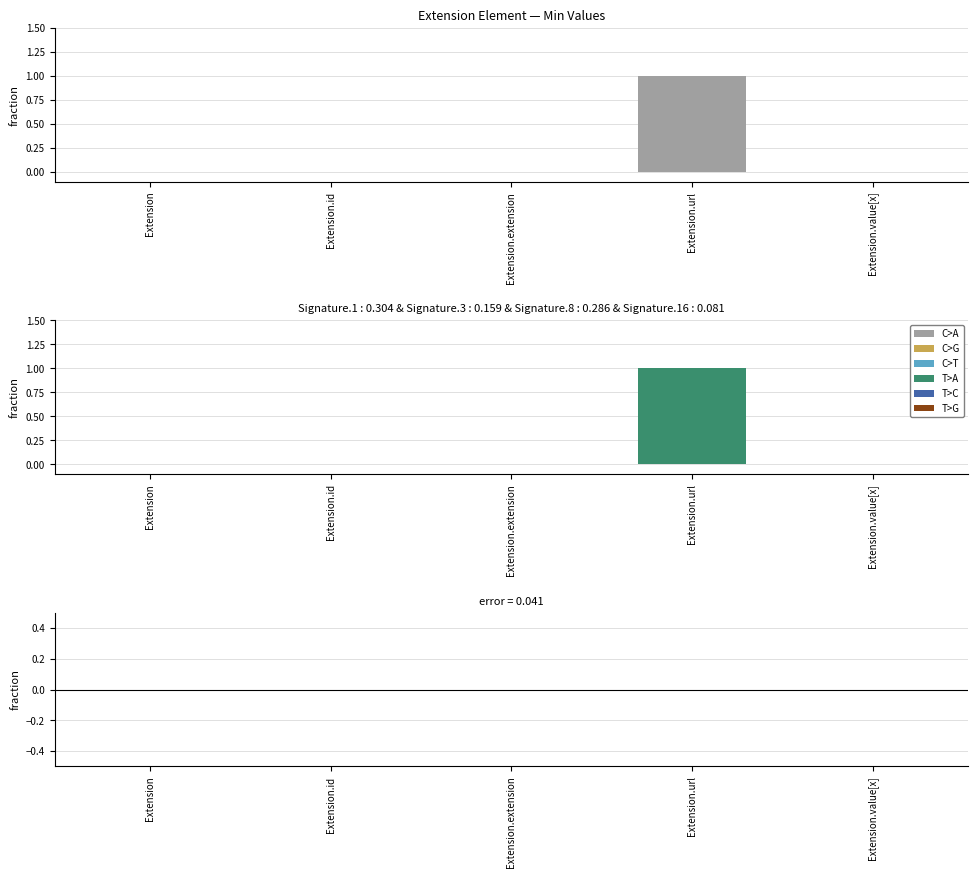

Reading left to right, what are all the values shown in this chart?

Extension=0	Extension.id=0	Extension.extension=0	Extension.url=1	Extension.value[x]=0